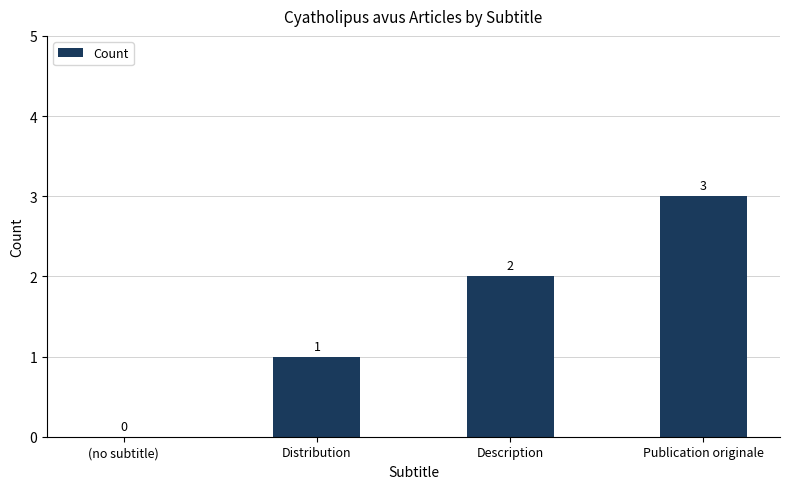

What is the sum of all values?

6